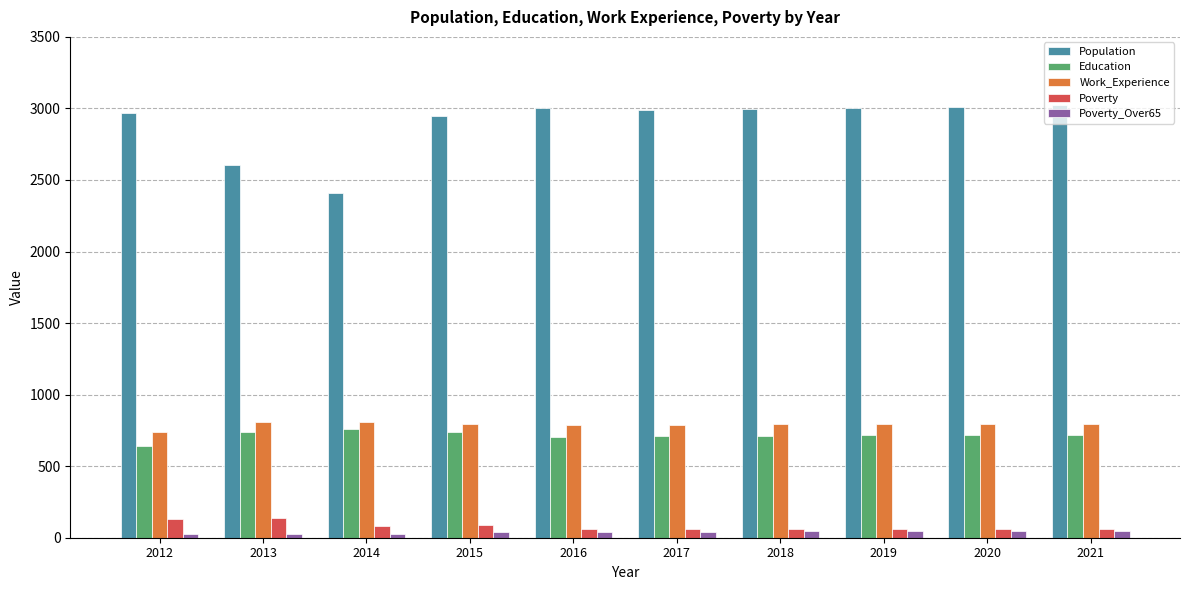

What is the lowest value of the Poverty series?

59